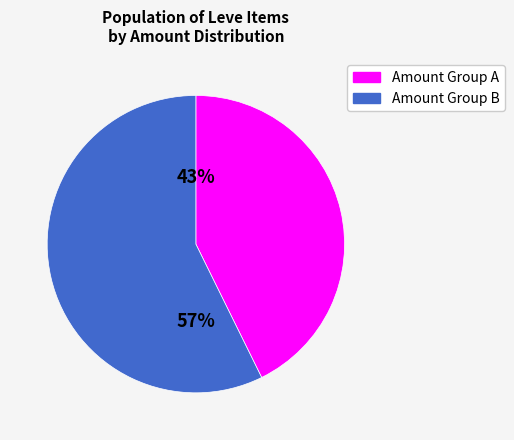

Does any single category account for the majority?

Yes